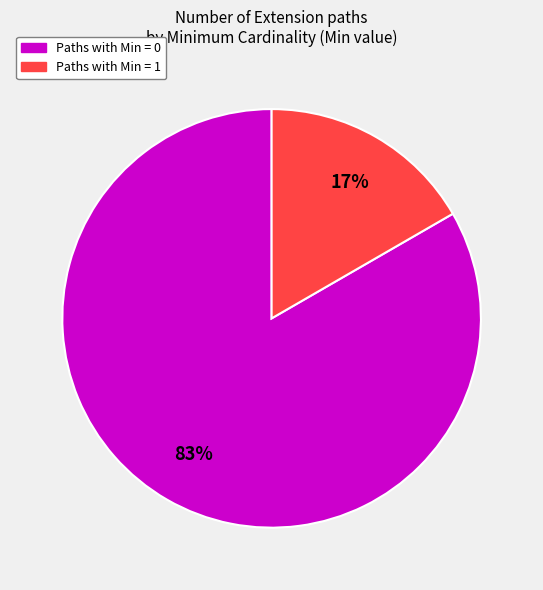

To the nearest percent, what is the average slice percentage?

50%